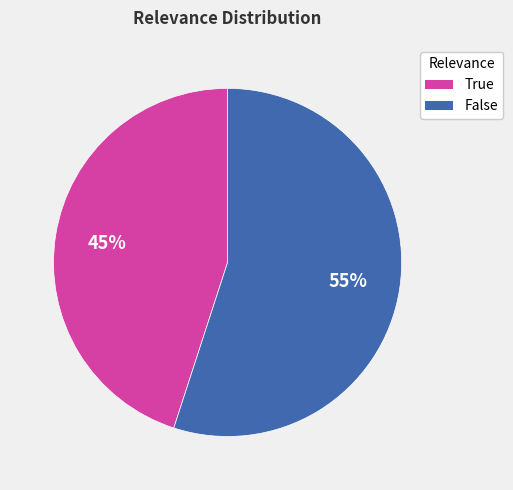

To the nearest percent, what is the difference between the True and False slice percentages?

10%